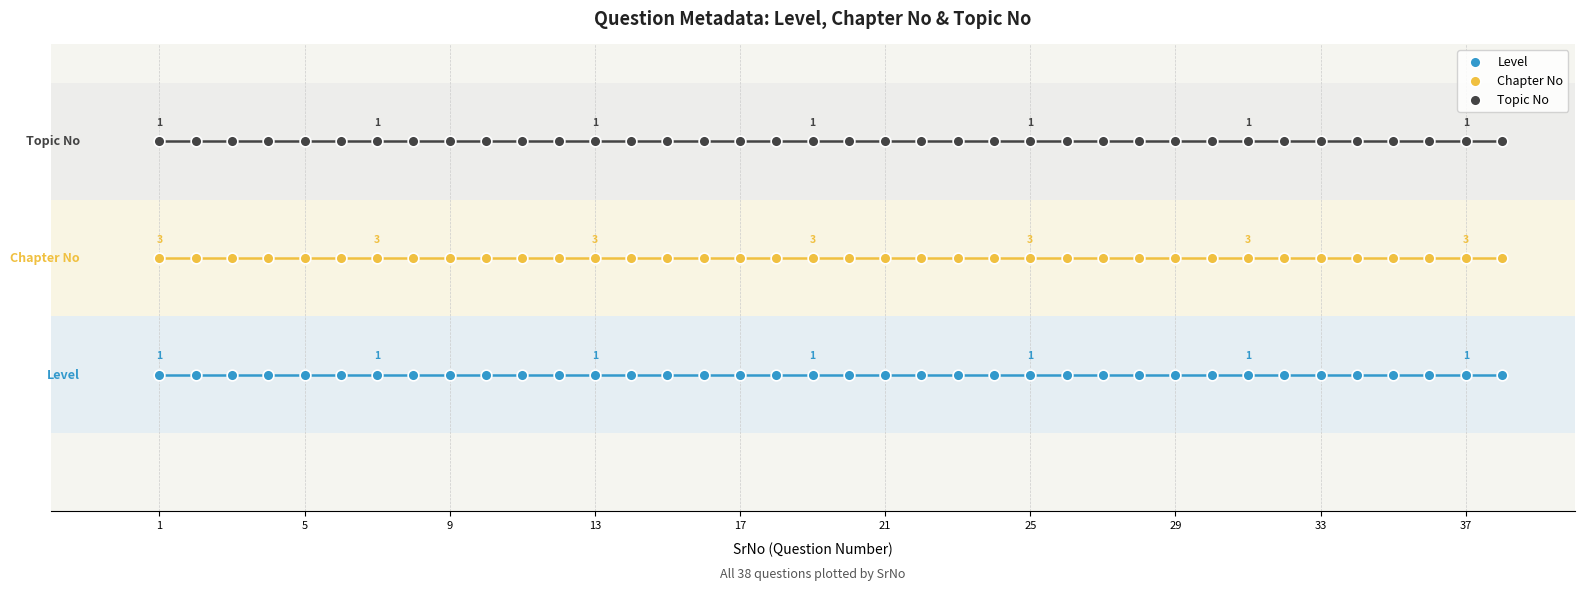

Which series contains the lowest Y value?

Level